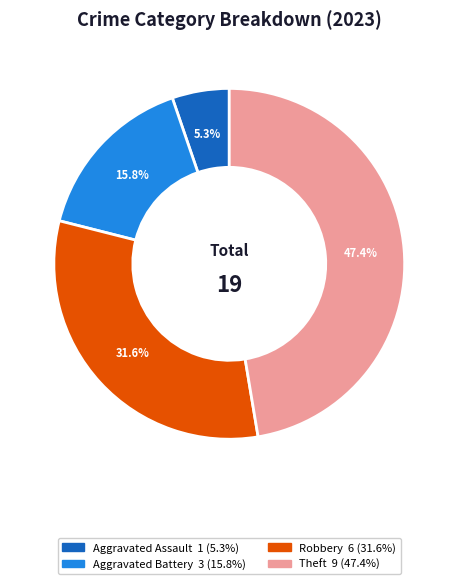

Is there any slice that represents more than half of the pie?

No